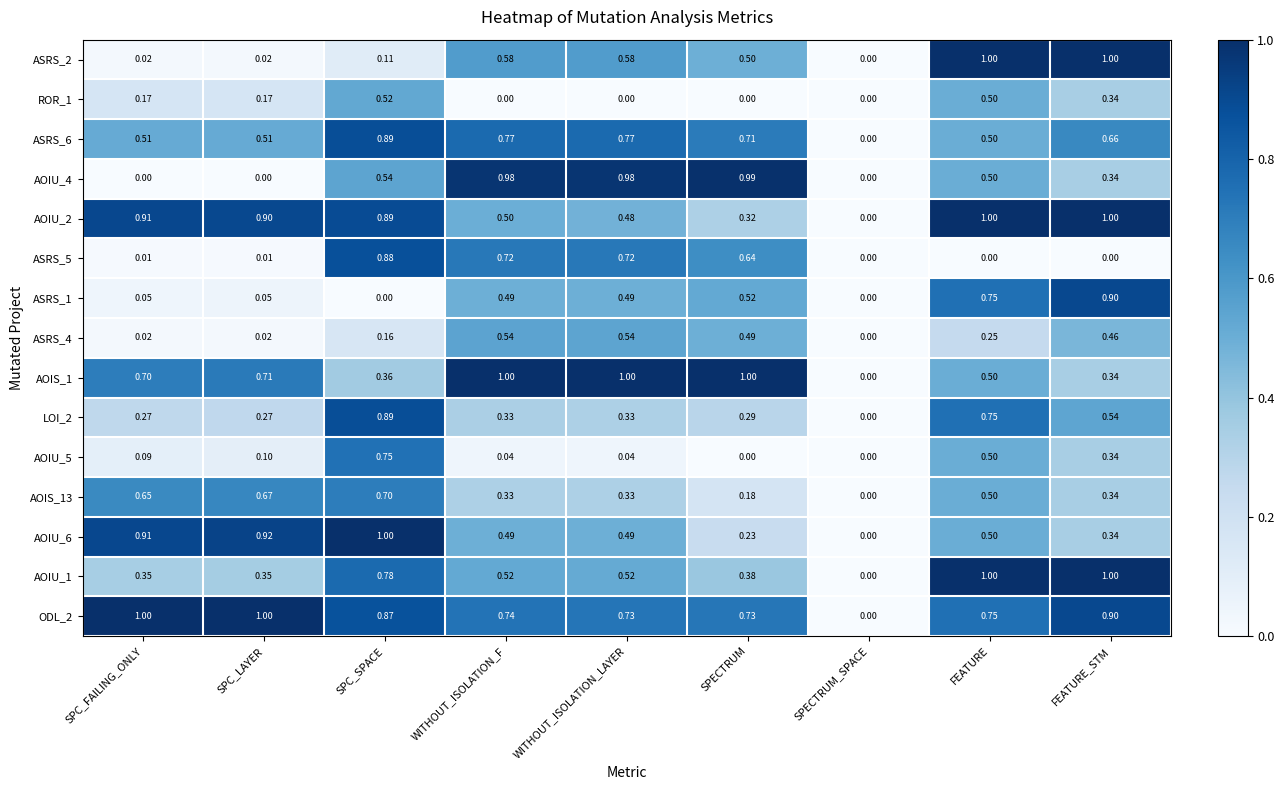

How many data points in AOIS_13 are above 0?

8